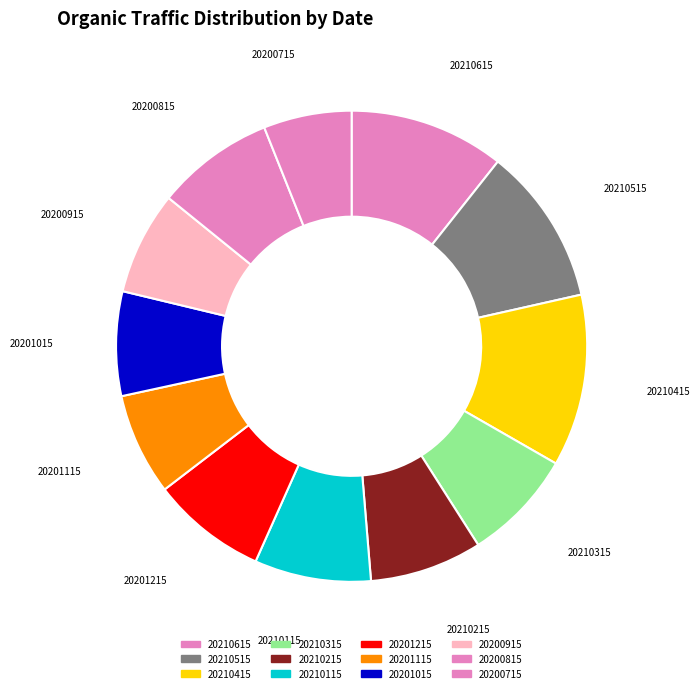

True or false: 20210215 accounts for 8% of the total.

True